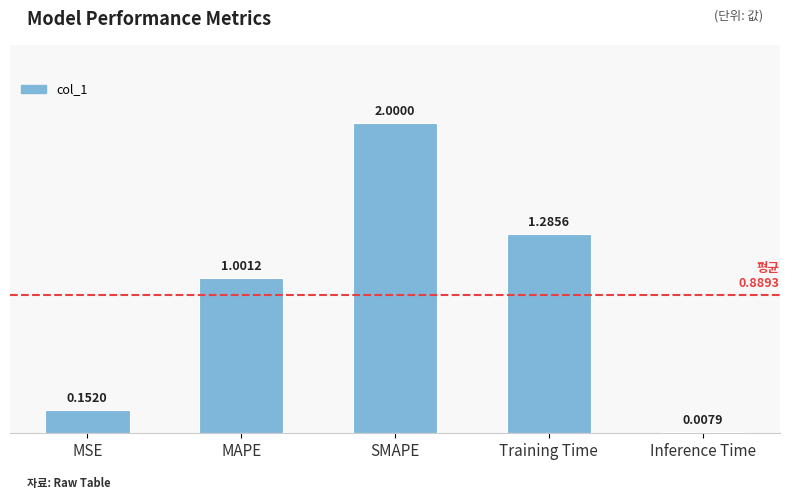

List the labels in order of value, smallest first.

Inference Time, MSE, MAPE, Training Time, SMAPE